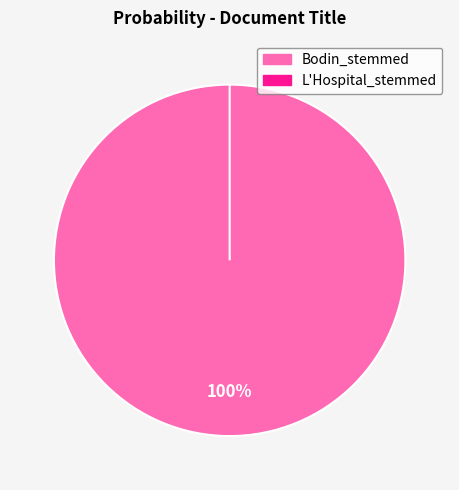

Is Bodin_stemmed the majority of the pie?

Yes